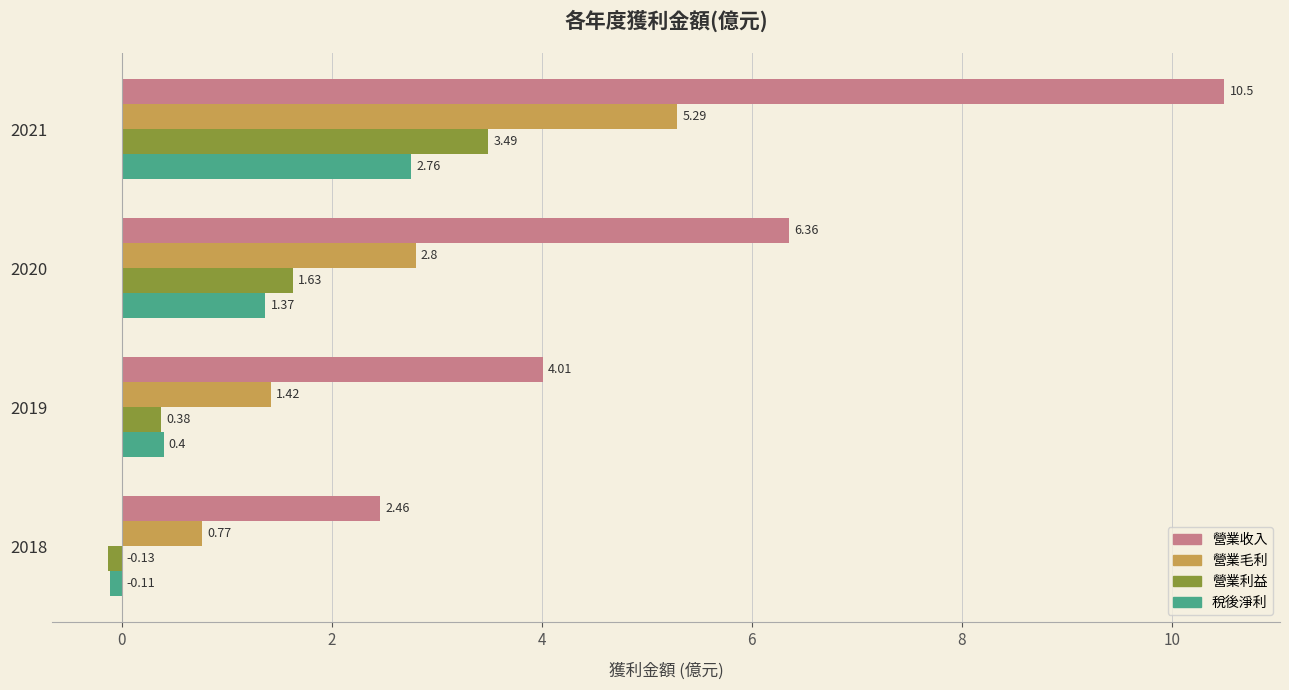

What is the average value of the 稅後淨利 series?

1.1